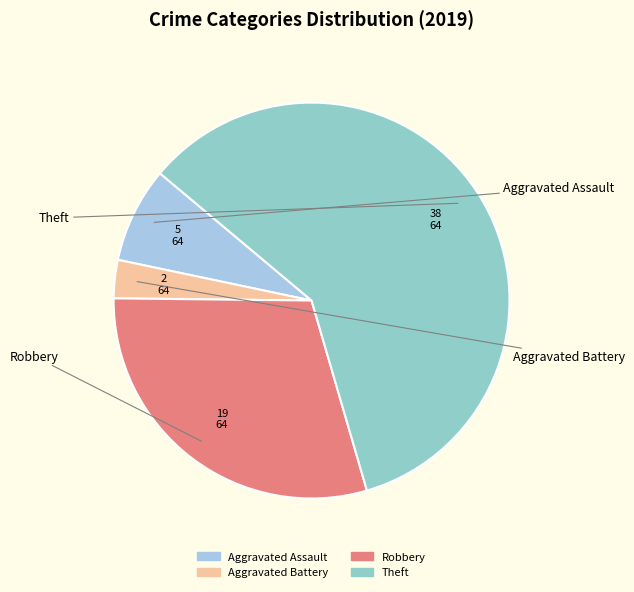

To the nearest percent, what portion does Aggravated Battery represent?

3%